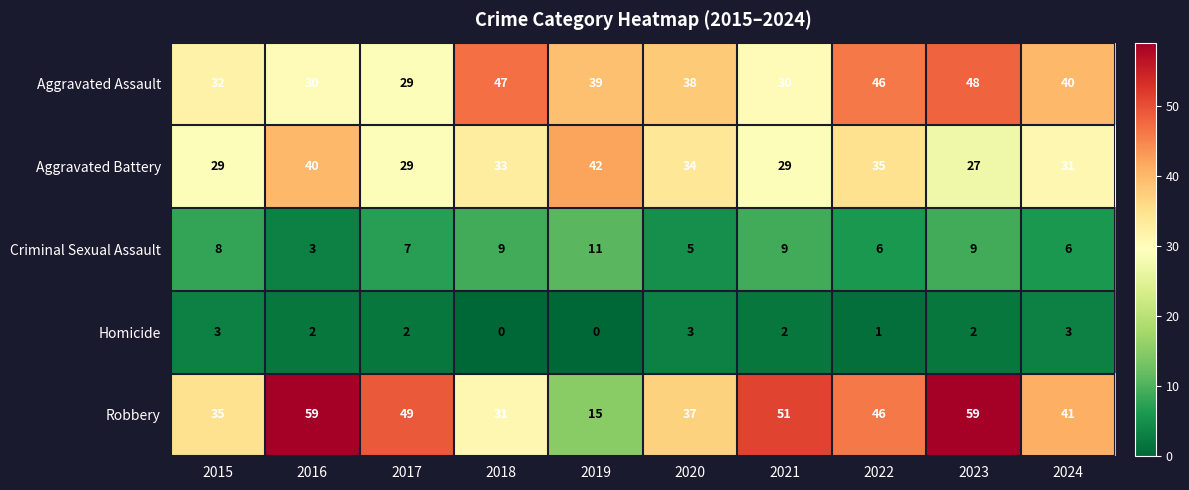

What is the sum of the Aggravated Battery values at 2023 and 2017?

56